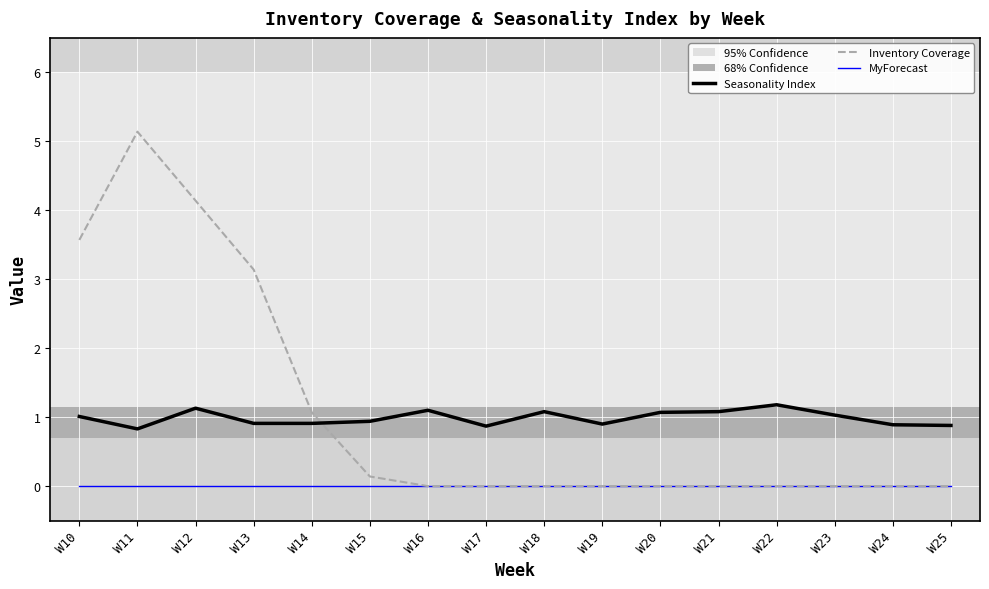

Is it true that Seasonality Index equals 0.8 at W11?

True